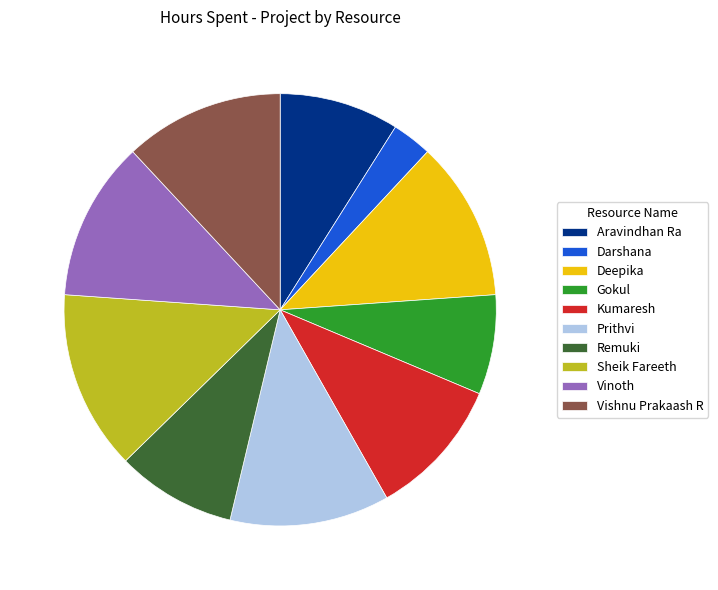

Is it true that Aravindhan Ra is 9% of the pie?

True